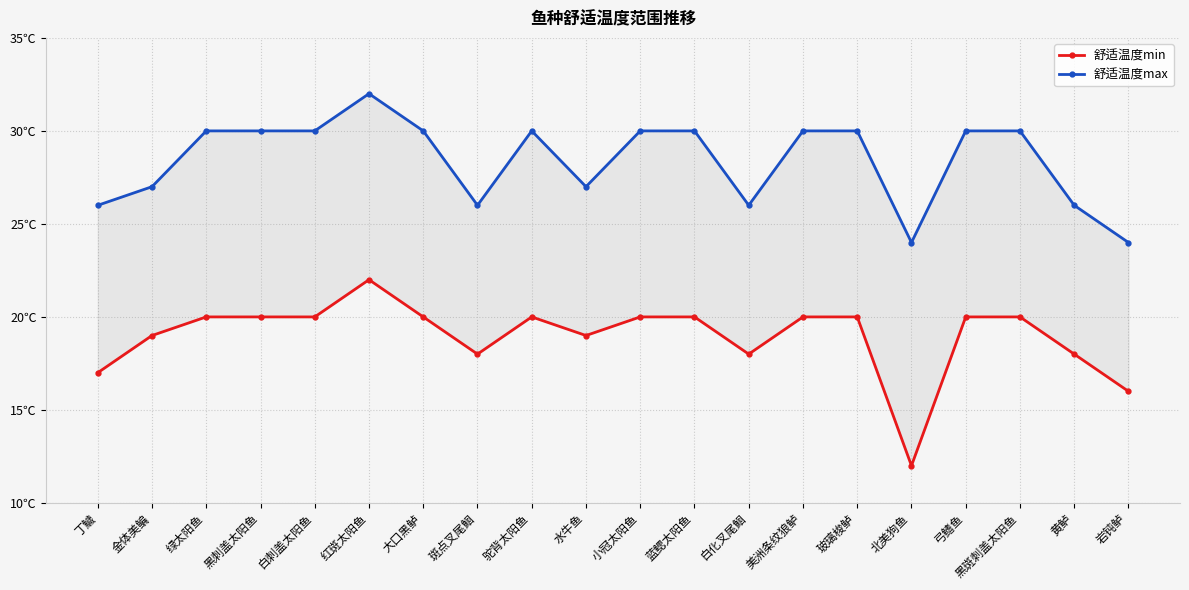

What is the difference between the highest and lowest values at 黄鲈?

8